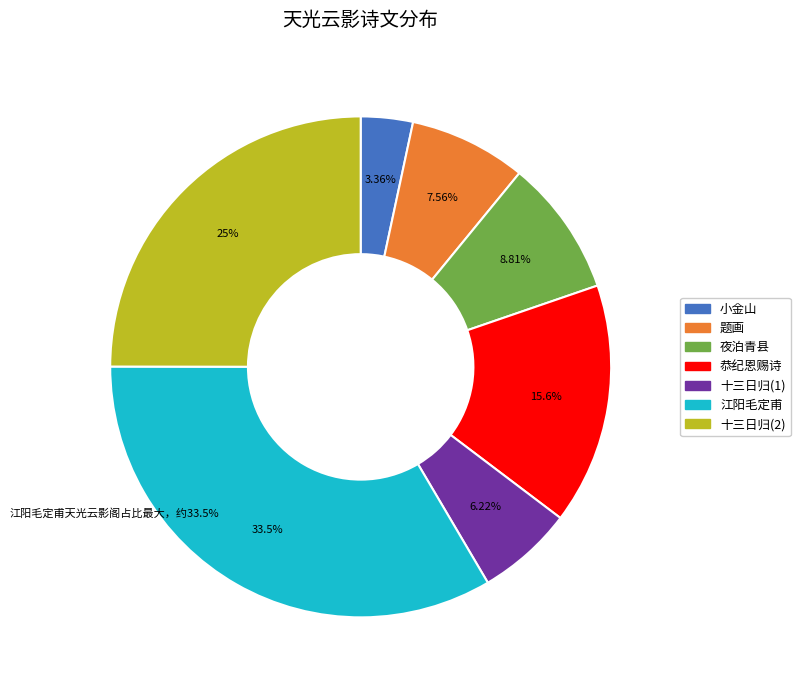

Is there a majority slice in this chart?

No